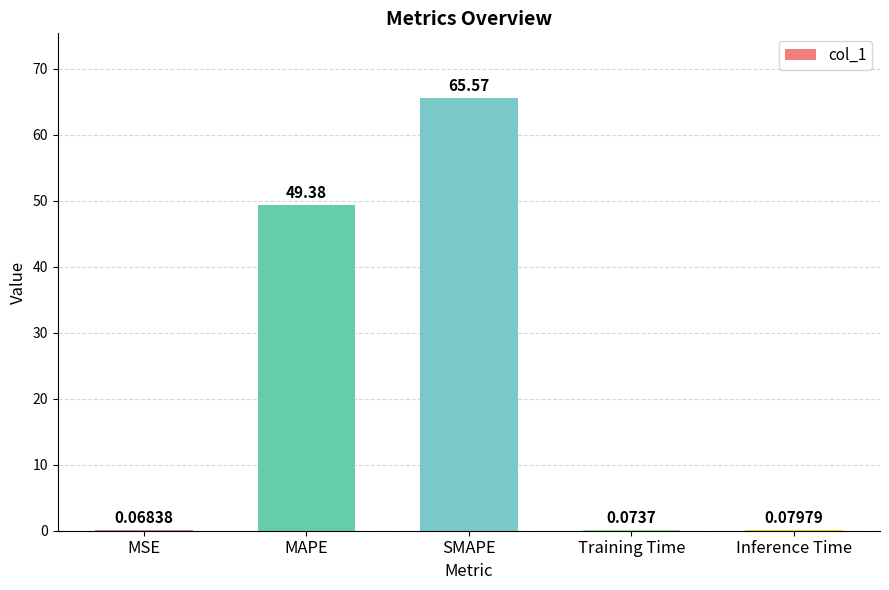

Which label corresponds to the largest value in the chart?

SMAPE